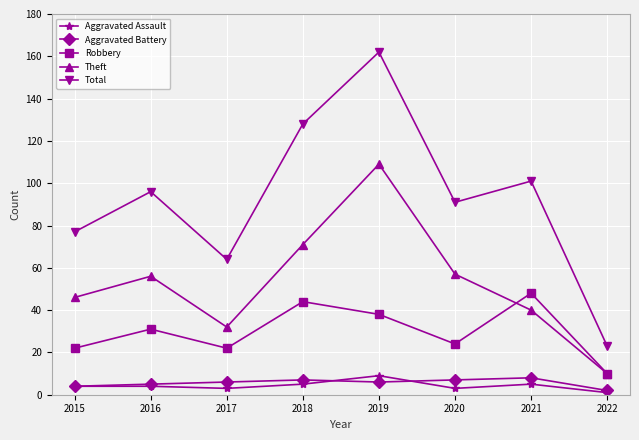

At how many categories does at least one series exceed 51?

7